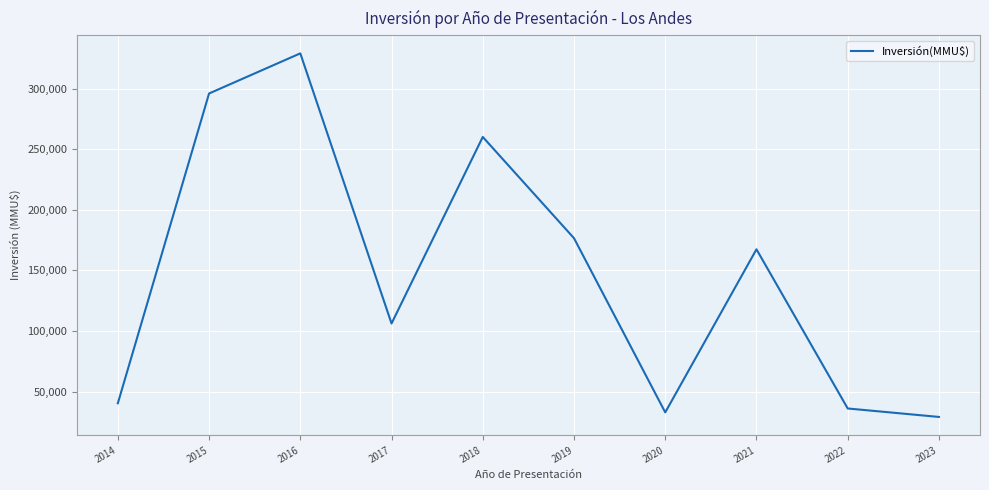

What is the difference between the maximum and minimum values?

299970